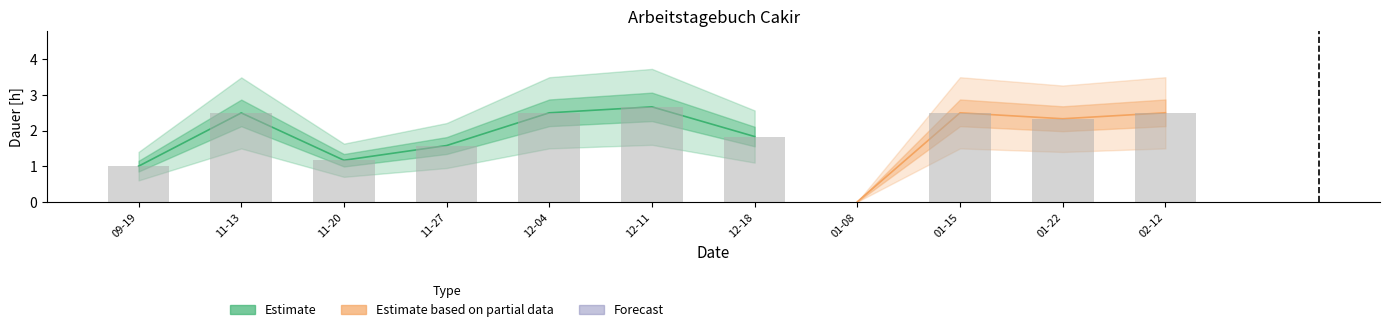

How many data points does each series have?

23